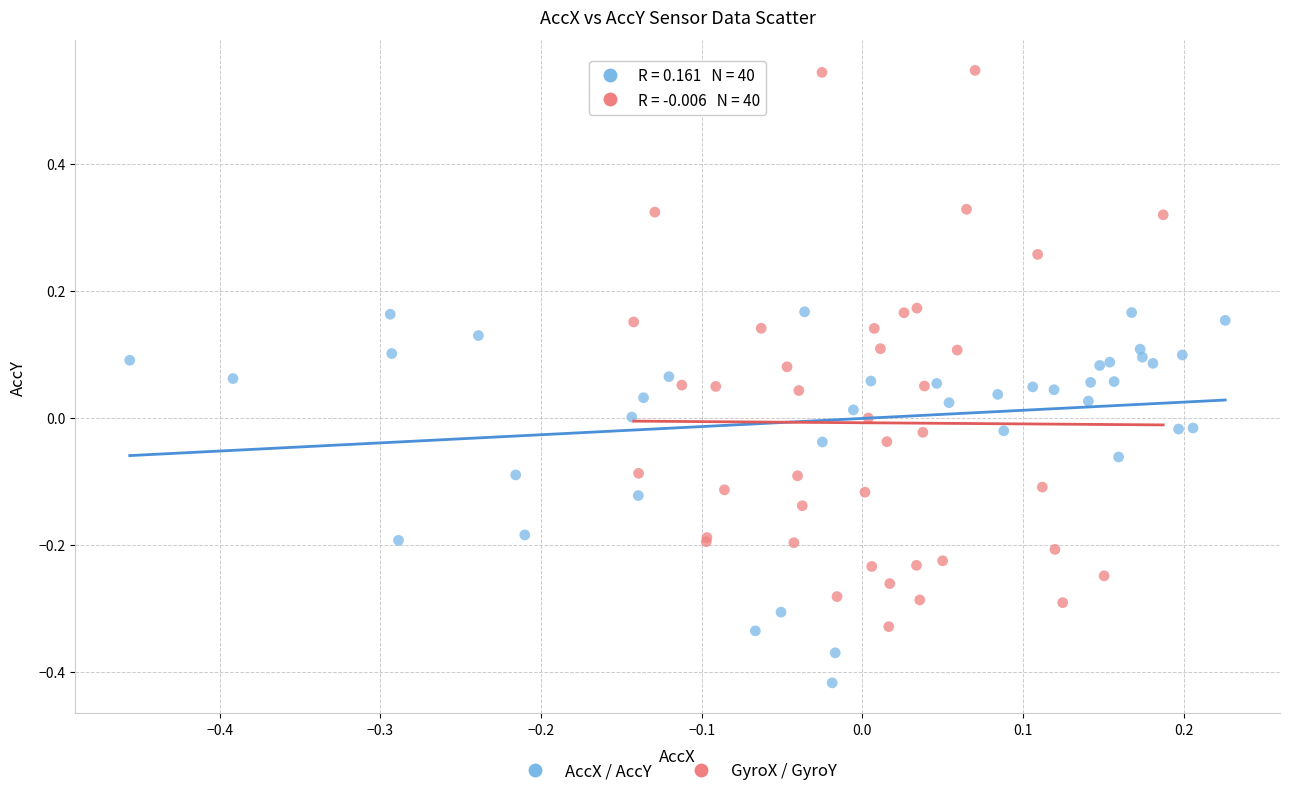

What are all the series names shown in the legend?

AccX / AccY, GyroX / GyroY